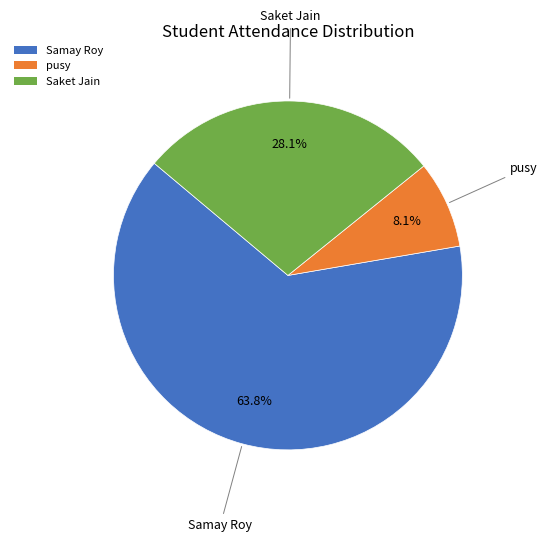

Between pusy and Saket Jain, which is larger?

Saket Jain